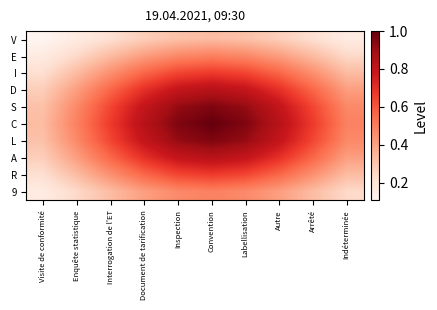

Which series has the largest total across all categories?

C